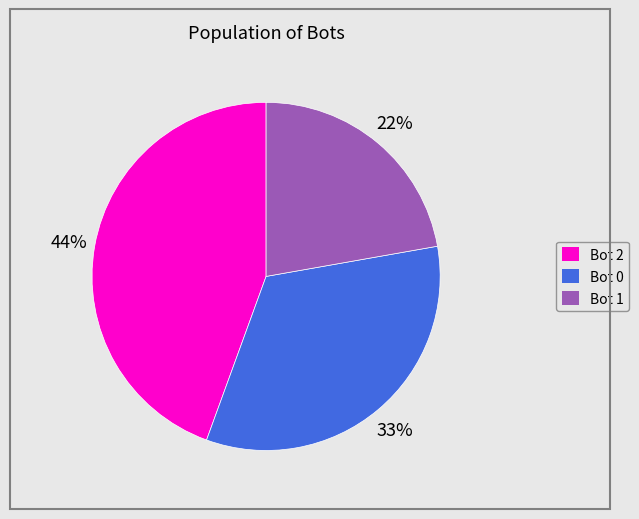

How many slices are in this pie chart?

3